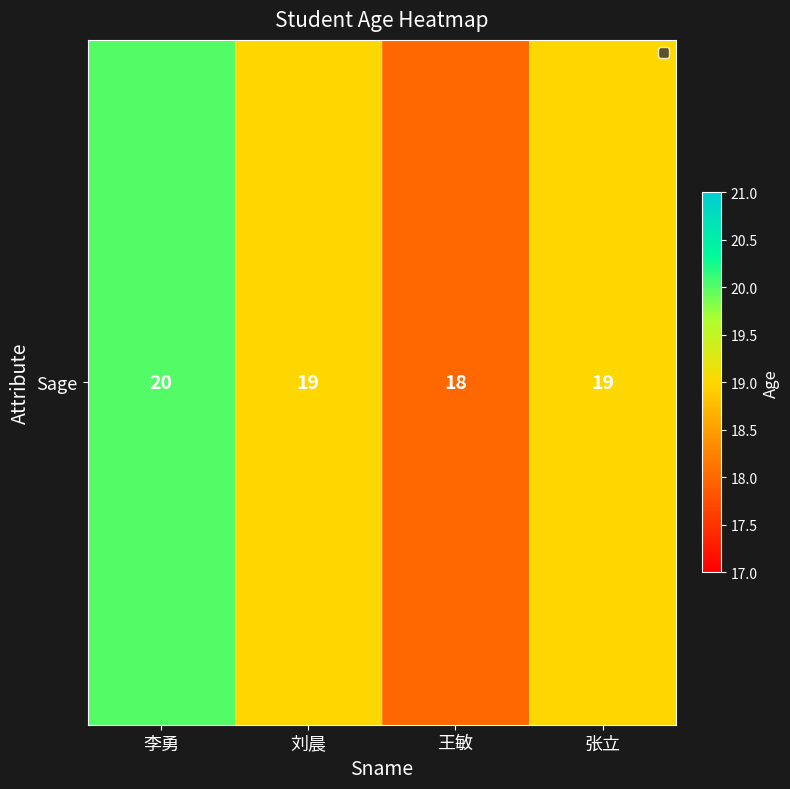

Approximately how many times larger is the value at 刘晨 compared to 张立?

1.0